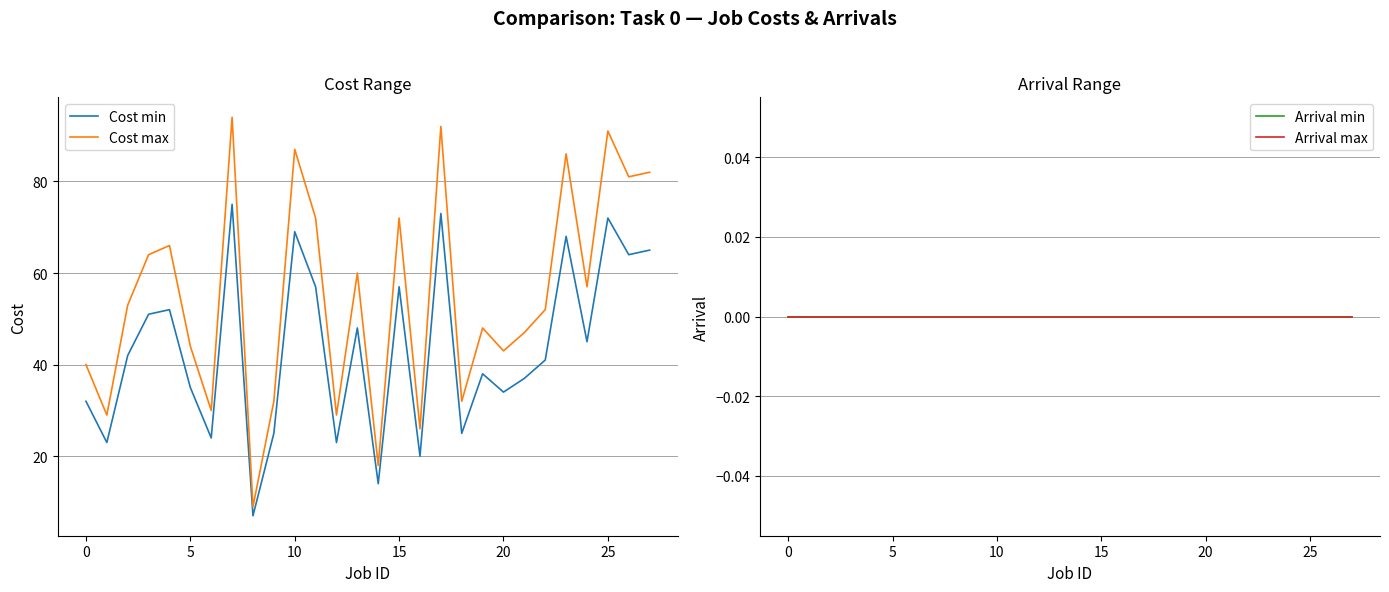

True or false: Cost max and Cost min intersect in this chart.

False